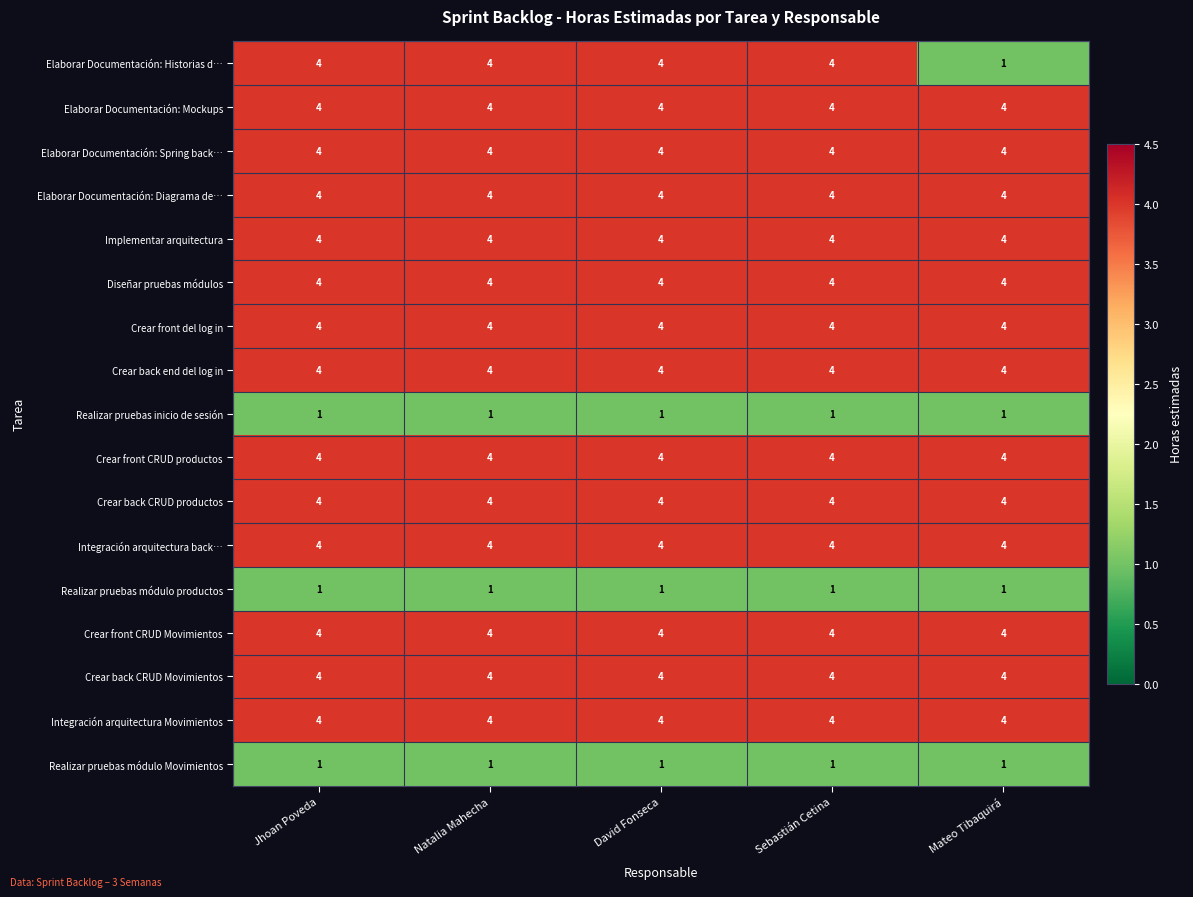

Where is Elaborar Documentación: Historias d… nearest to the value 2?

Mateo Tibaquirá